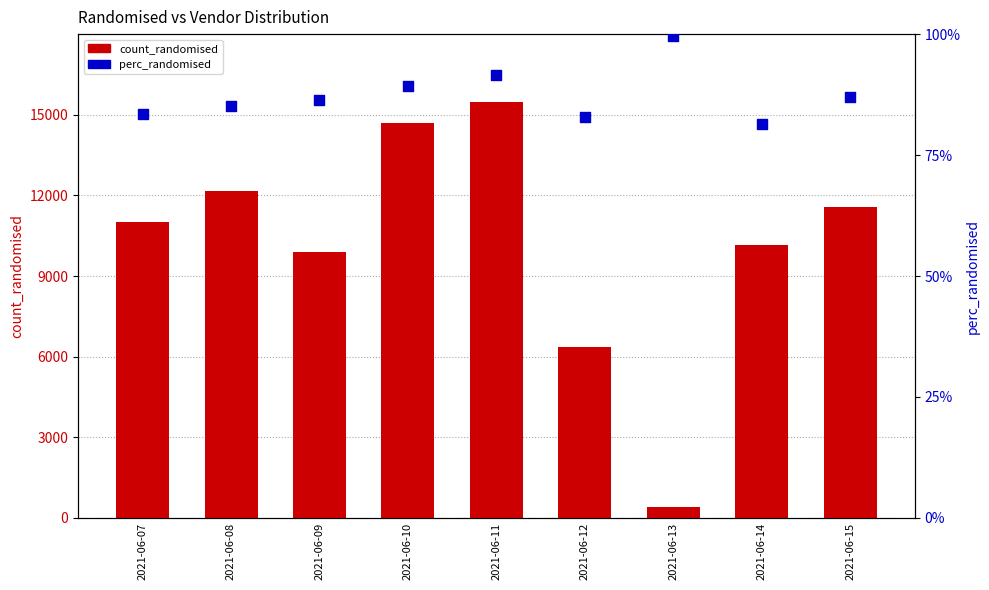

What are all the series names shown in the legend?

count_randomised, perc_randomised